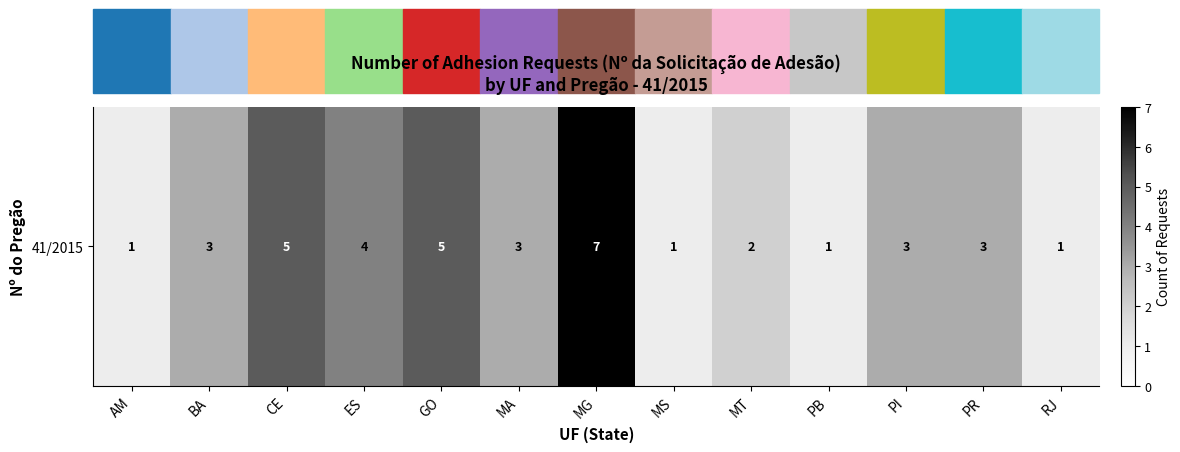

List the labels in order of value, smallest first.

AM, MS, PB, RJ, MT, BA, MA, PI, PR, ES, CE, GO, MG